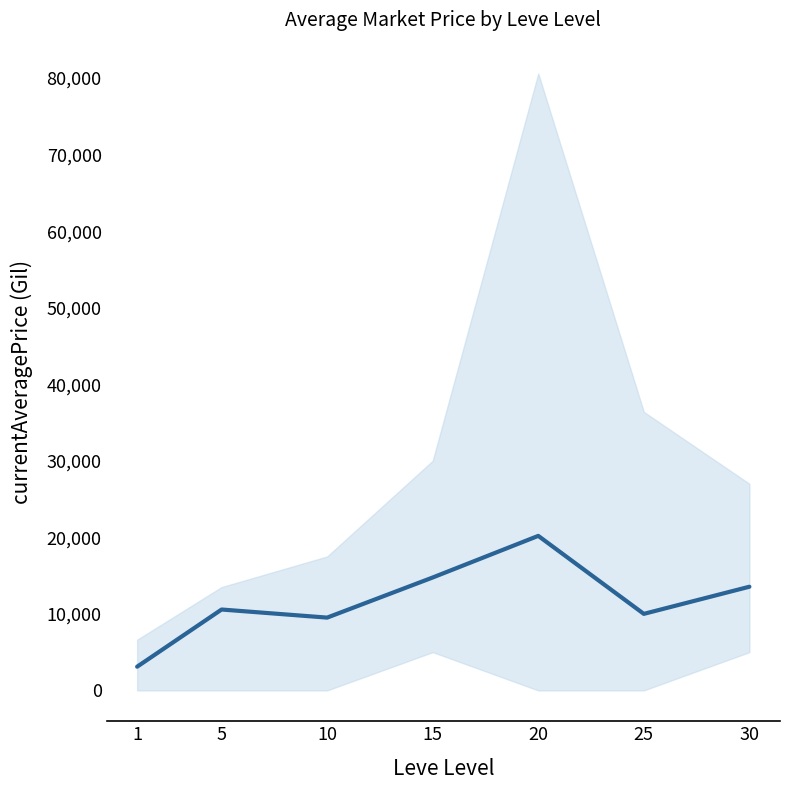

List the labels in order of value, smallest first.

1, 10, 25, 5, 30, 15, 20